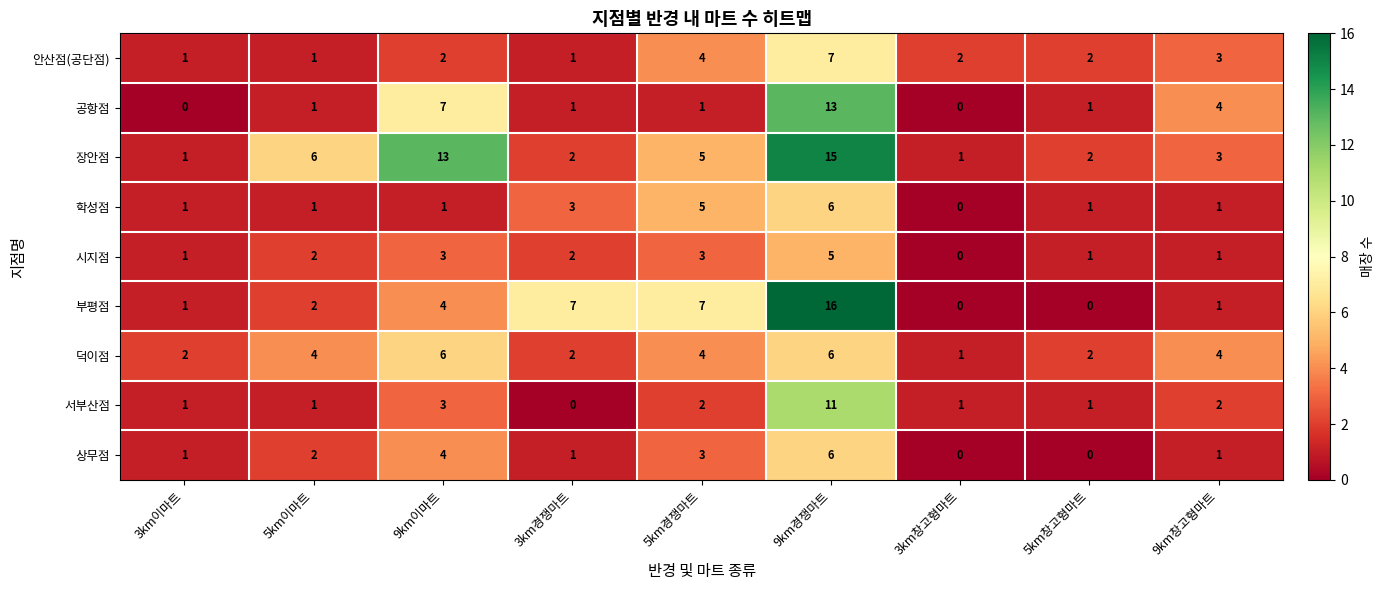

Which category has the highest value in the 공항점 series?

9km경쟁마트